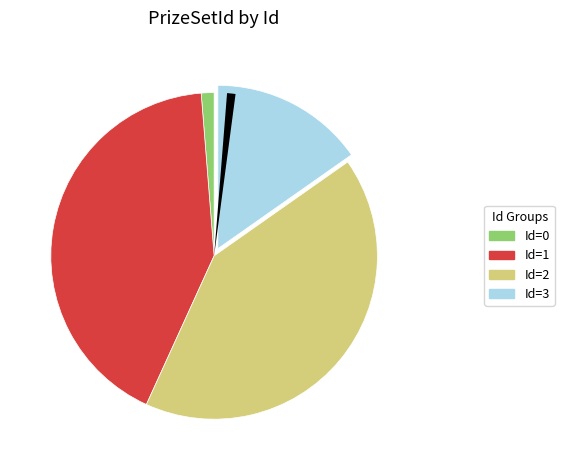

Does any single category account for the majority?

No